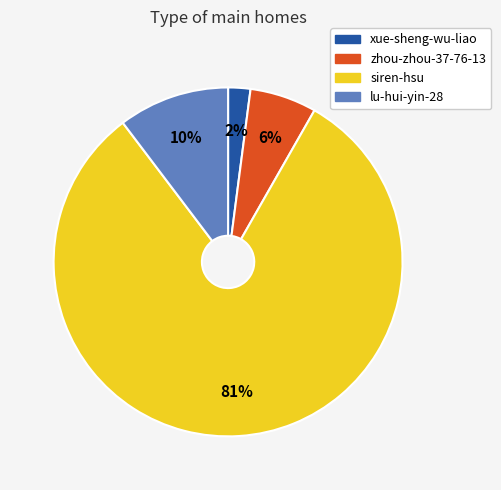

Between lu-hui-yin-28 and xue-sheng-wu-liao, which is larger?

lu-hui-yin-28